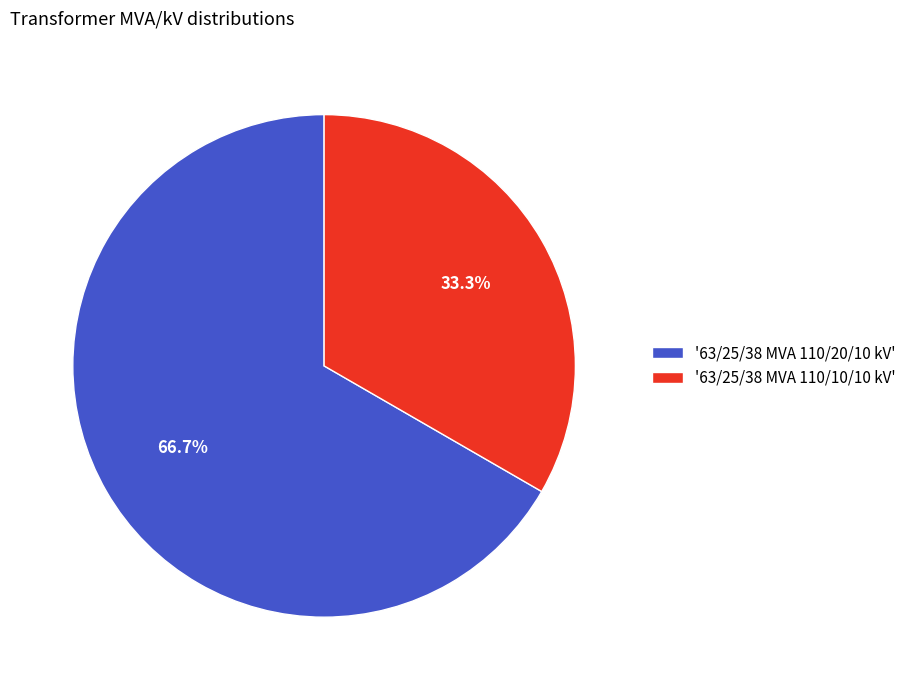

What percentage do '63/25/38 MVA 110/20/10 kV' and '63/25/38 MVA 110/10/10 kV' together represent?

100.0%